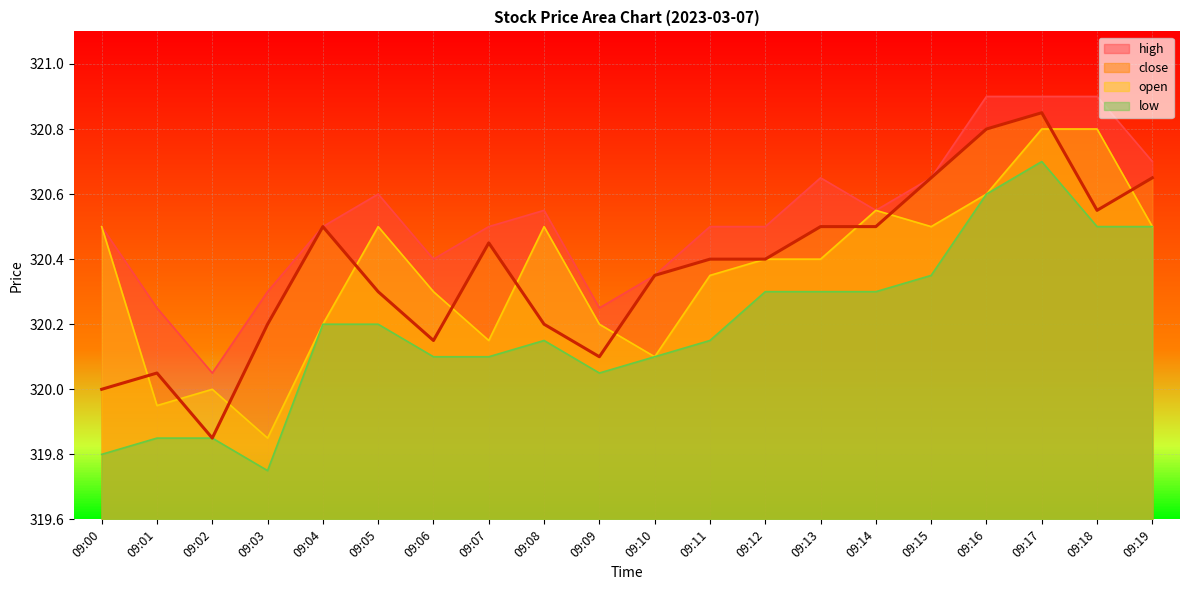

Rank the series at 09:12 from highest to lowest value.

high, close, open, low